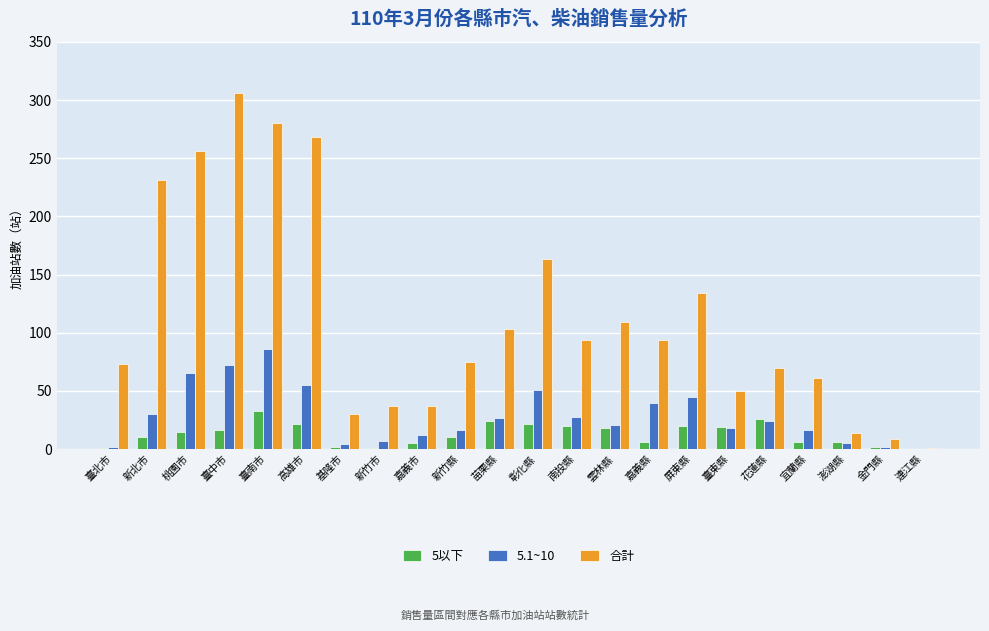

Is it true that 合計 equals 30 at 基隆市?

True